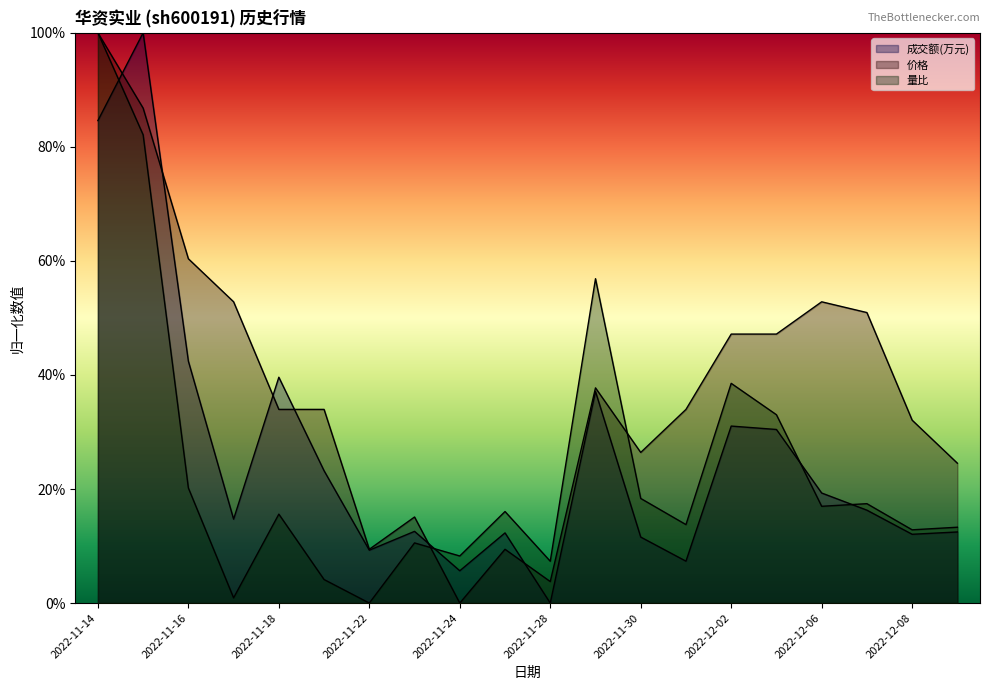

True or false: 成交额(万元) has a value of 0.1 at 2022-12-01.

True